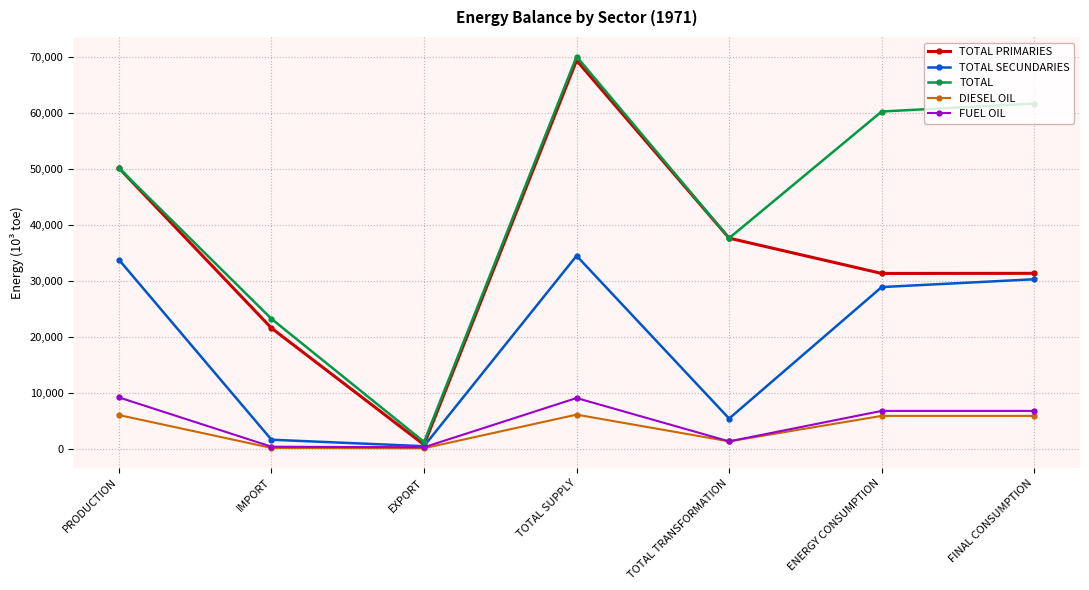

What is the sum of all TOTAL values?

304413.0